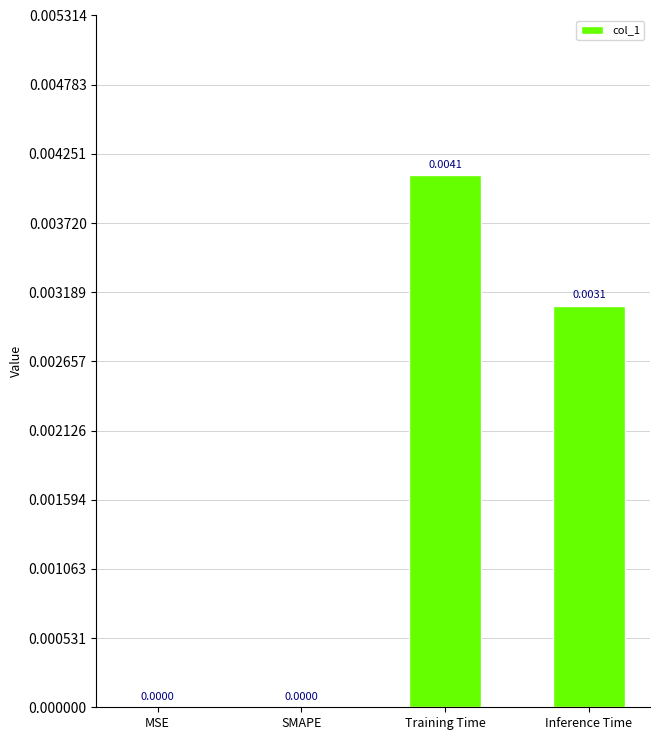

Which category has the highest value across all series?

Training Time